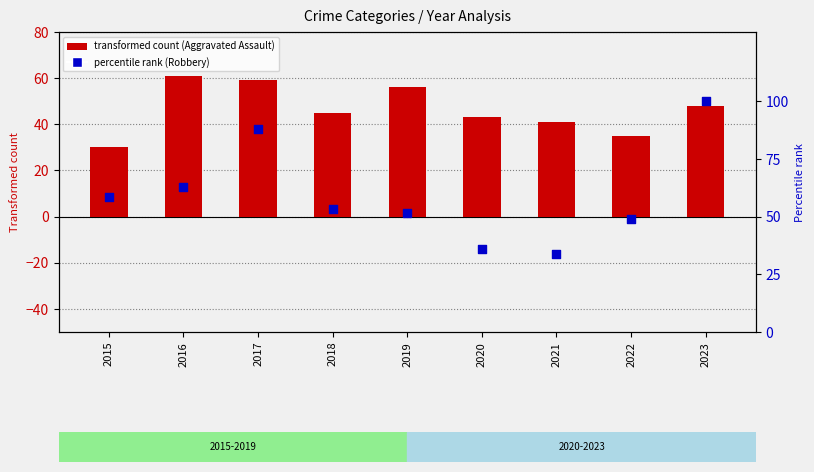

Which series has the largest Y range (max minus min)?

Robbery (percentile)